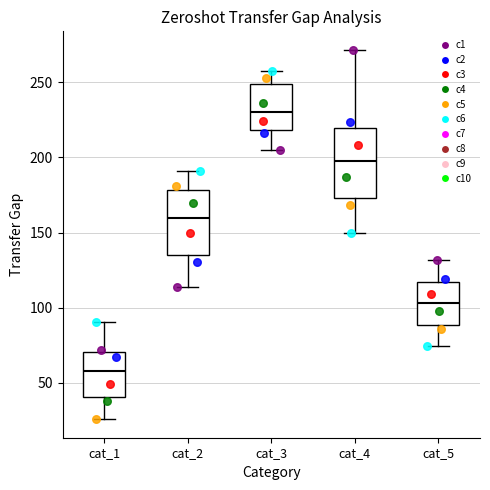

Where is the upper edge of the box for cat_1 on the y-axis? The values are not printed on the chart, so give them approximately, as read against the axis.

70